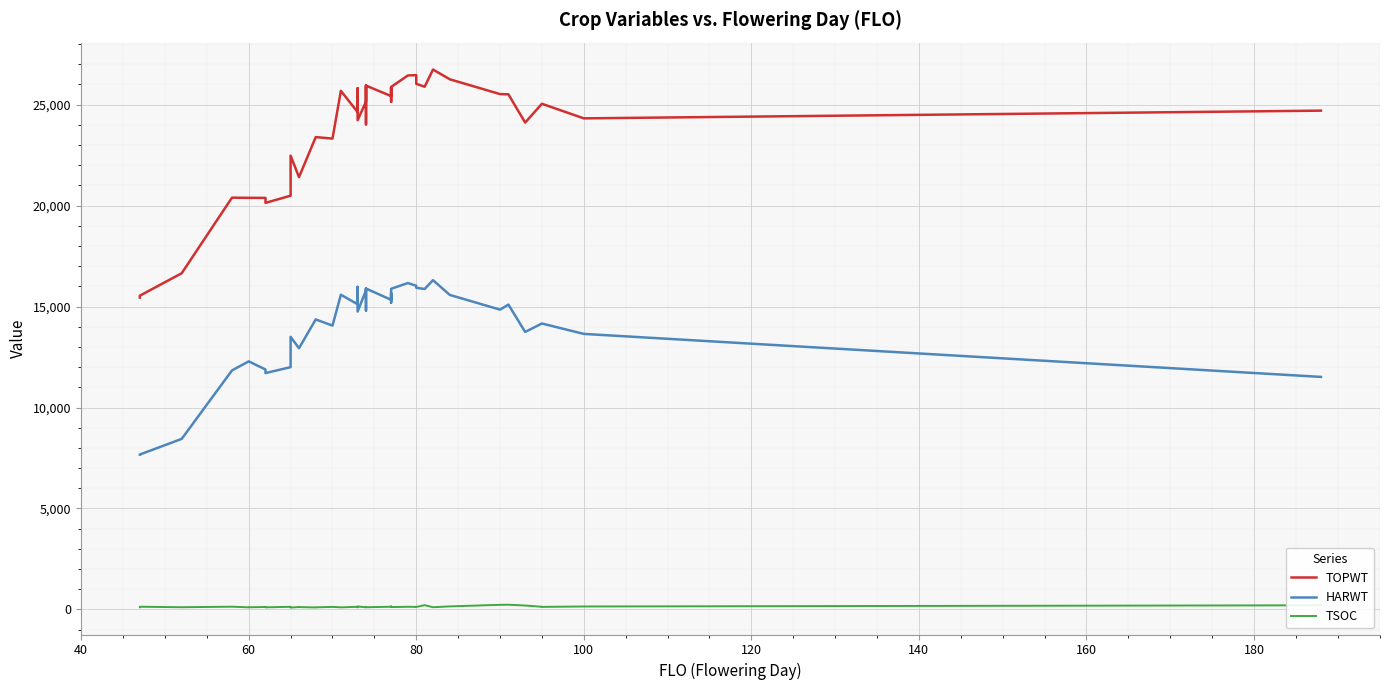

What is the maximum value shown in the chart?

26734